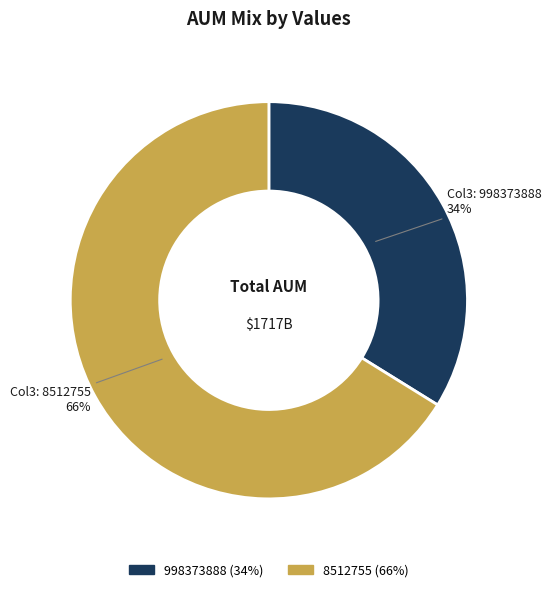

Combined, do 998373888 and 8512755 account for over 50%?

Yes